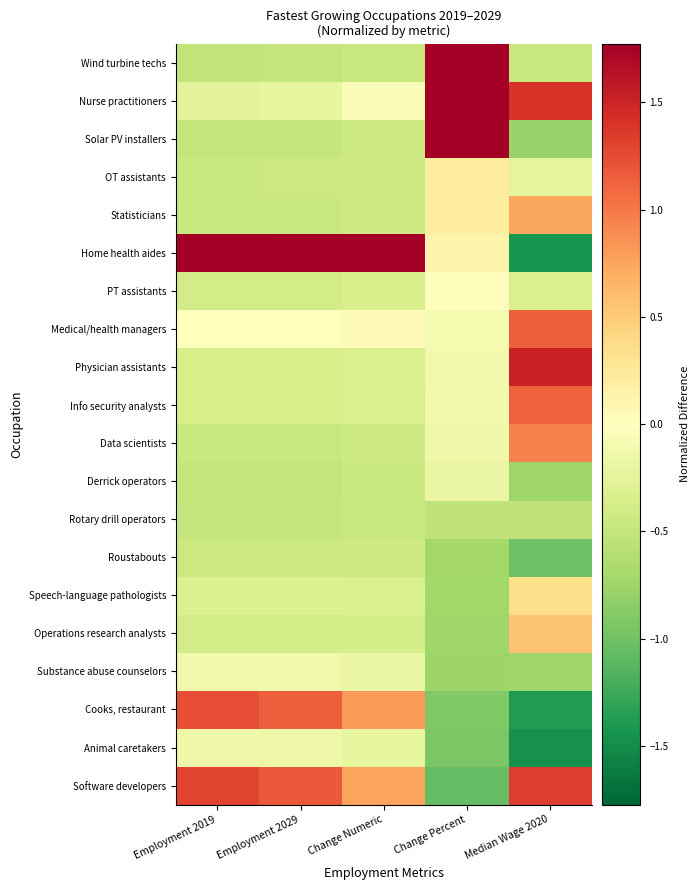

Reading right to left, extract all data points from this chart.

Wind turbine techs: Median Wage 2020=-0.5	Change Percent=2.8	Change Numeric=-0.5	Employment 2029=-0.5	Employment 2019=-0.5
Nurse practitioners: Median Wage 2020=1.4	Change Percent=1.9	Change Numeric=-0.0	Employment 2029=-0.2	Employment 2019=-0.3
Solar PV installers: Median Wage 2020=-0.8	Change Percent=1.8	Change Numeric=-0.5	Employment 2029=-0.5	Employment 2019=-0.5
OT assistants: Median Wage 2020=-0.2	Change Percent=0.2	Change Numeric=-0.4	Employment 2029=-0.5	Employment 2019=-0.5
Statisticians: Median Wage 2020=0.7	Change Percent=0.2	Change Numeric=-0.4	Employment 2029=-0.5	Employment 2019=-0.5
Home health aides: Median Wage 2020=-1.4	Change Percent=0.1	Change Numeric=4.1	Employment 2029=3.8	Employment 2019=3.8
PT assistants: Median Wage 2020=-0.3	Change Percent=0.0	Change Numeric=-0.4	Employment 2029=-0.4	Employment 2019=-0.4
Medical/health managers: Median Wage 2020=1.1	Change Percent=-0.1	Change Numeric=0.0	Employment 2029=0.0	Employment 2019=0.0
Physician assistants: Median Wage 2020=1.5	Change Percent=-0.1	Change Numeric=-0.3	Employment 2029=-0.4	Employment 2019=-0.4
Info security analysts: Median Wage 2020=1.1	Change Percent=-0.1	Change Numeric=-0.3	Employment 2029=-0.4	Employment 2019=-0.4
Data scientists: Median Wage 2020=0.9	Change Percent=-0.1	Change Numeric=-0.4	Employment 2029=-0.5	Employment 2019=-0.5
Derrick operators: Median Wage 2020=-0.7	Change Percent=-0.2	Change Numeric=-0.5	Employment 2029=-0.5	Employment 2019=-0.5
Rotary drill operators: Median Wage 2020=-0.5	Change Percent=-0.5	Change Numeric=-0.5	Employment 2029=-0.5	Employment 2019=-0.5
Roustabouts: Median Wage 2020=-1.0	Change Percent=-0.7	Change Numeric=-0.4	Employment 2029=-0.4	Employment 2019=-0.5
Speech-language pathologists: Median Wage 2020=0.4	Change Percent=-0.7	Change Numeric=-0.3	Employment 2029=-0.3	Employment 2019=-0.3
Operations research analysts: Median Wage 2020=0.5	Change Percent=-0.7	Change Numeric=-0.4	Employment 2029=-0.4	Employment 2019=-0.4
Substance abuse counselors: Median Wage 2020=-0.7	Change Percent=-0.8	Change Numeric=-0.2	Employment 2029=-0.1	Employment 2019=-0.1
Cooks, restaurant: Median Wage 2020=-1.4	Change Percent=-0.9	Change Numeric=0.8	Employment 2029=1.1	Employment 2019=1.2
Animal caretakers: Median Wage 2020=-1.5	Change Percent=-0.9	Change Numeric=-0.2	Employment 2029=-0.2	Employment 2019=-0.2
Software developers: Median Wage 2020=1.3	Change Percent=-1.1	Change Numeric=0.8	Employment 2029=1.2	Employment 2019=1.3